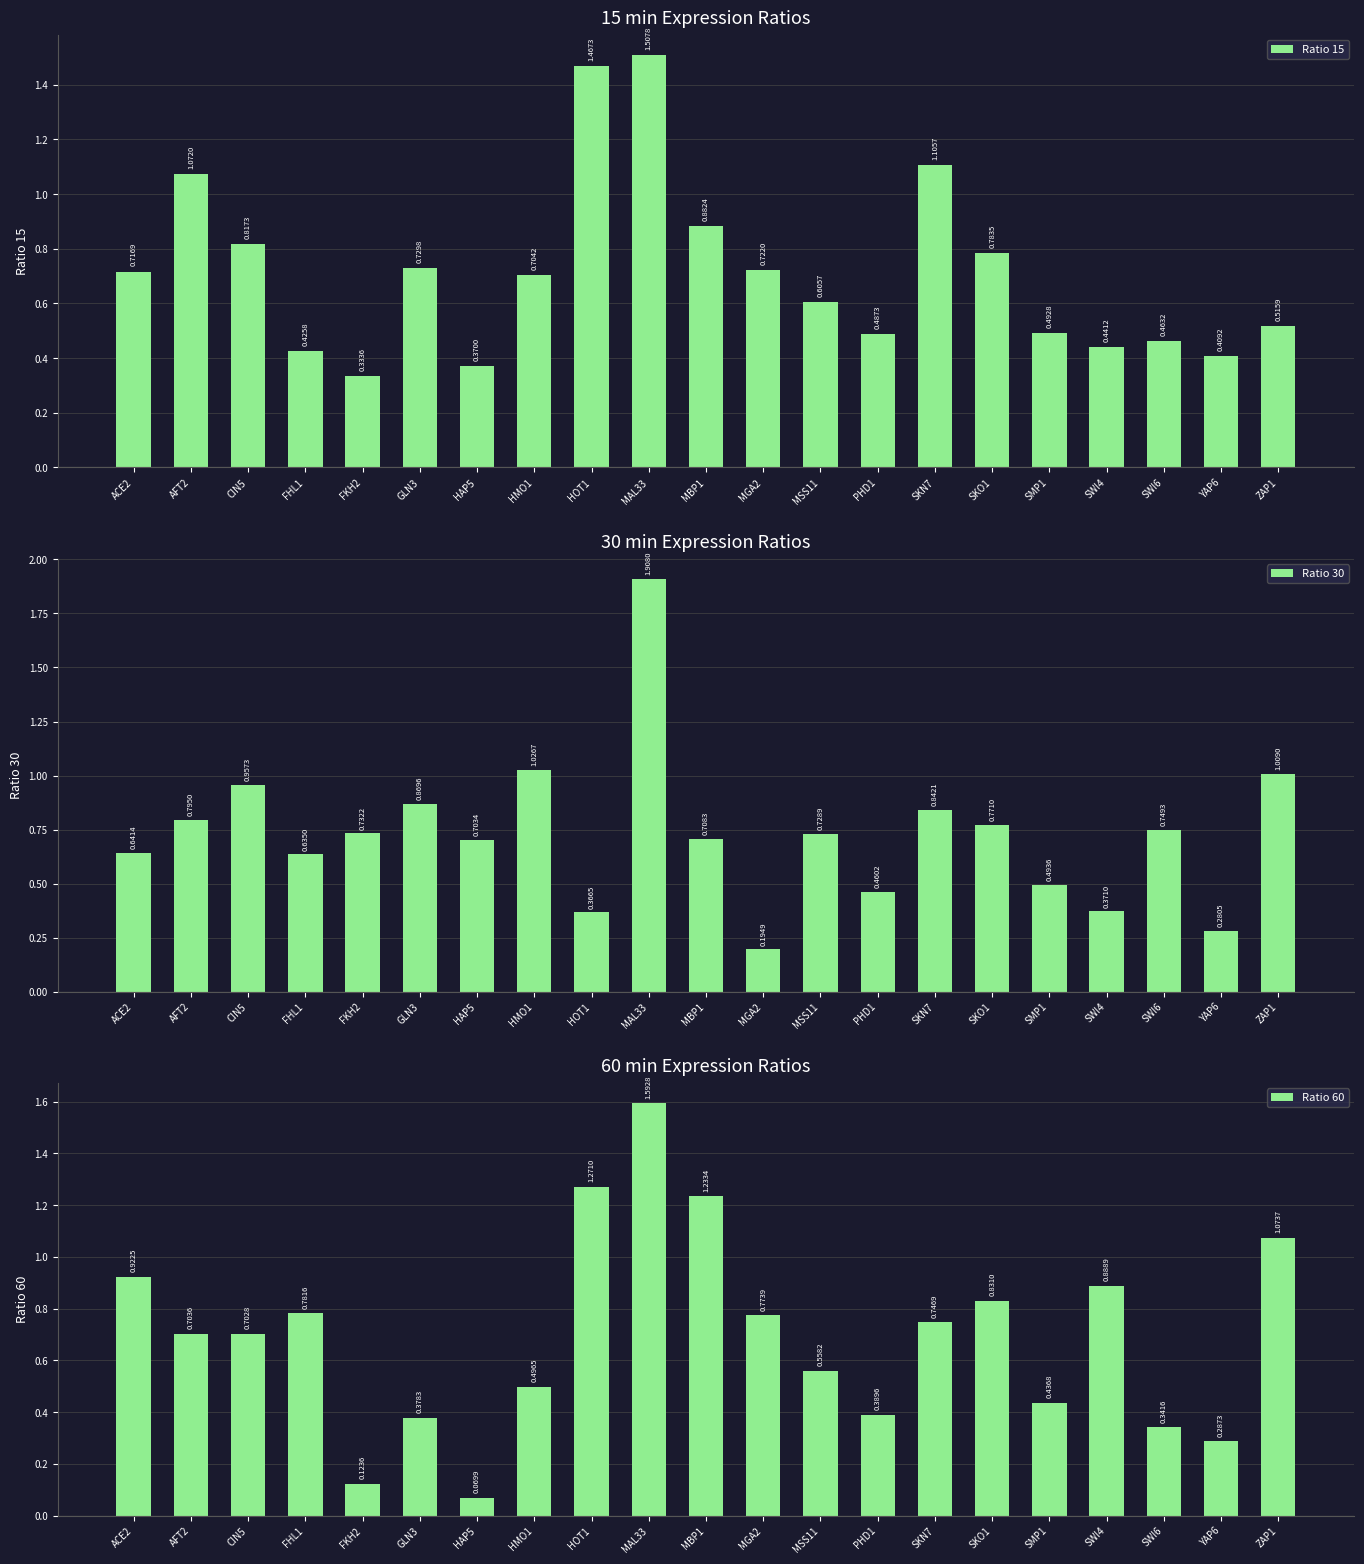

List the series in order of their overall mean, lowest first.

Ratio 60, Ratio 15, Ratio 30